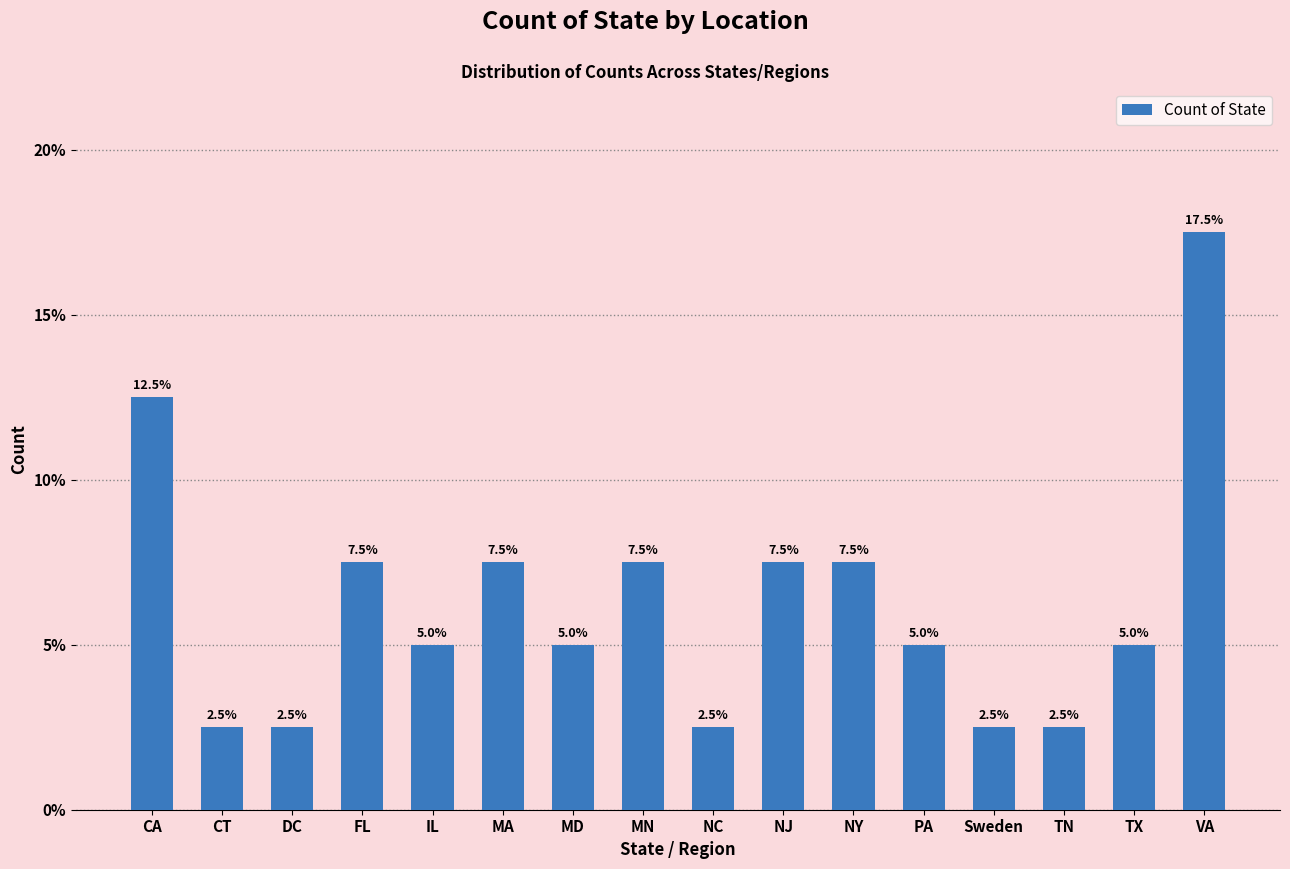

Reading left to right, extract all data points from this chart.

12.5	2.5	2.5	7.5	5.0	7.5	5.0	7.5	2.5	7.5	7.5	5.0	2.5	2.5	5.0	17.5